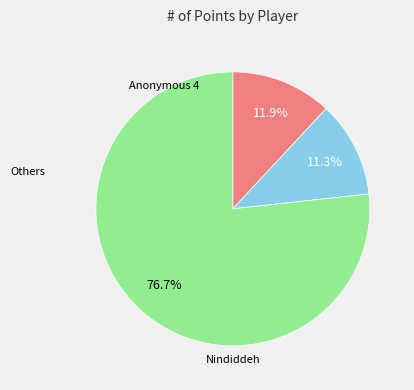

Does any single category account for the majority?

Yes